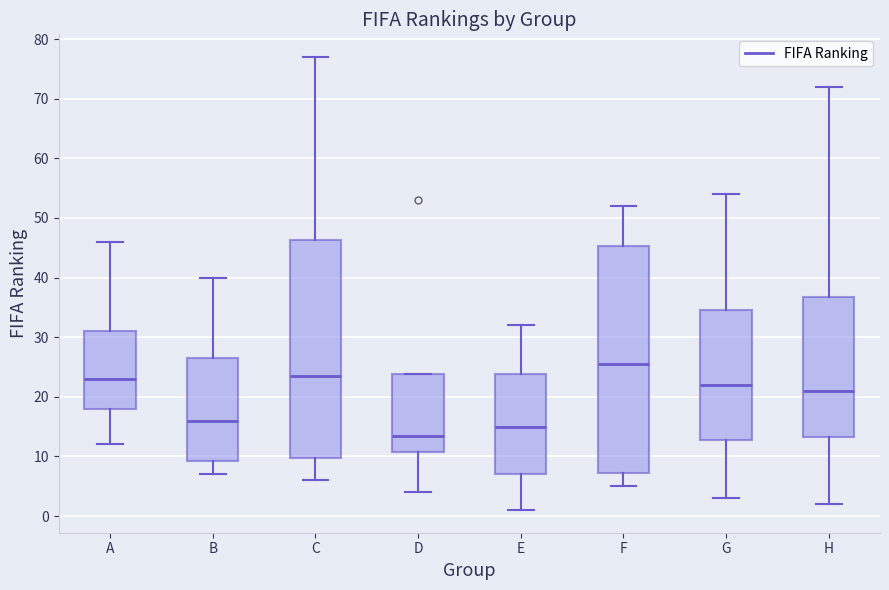

Where does the lower whisker of the box for H end on the y-axis? The values are not printed on the chart, so give them approximately, as read against the axis.

2